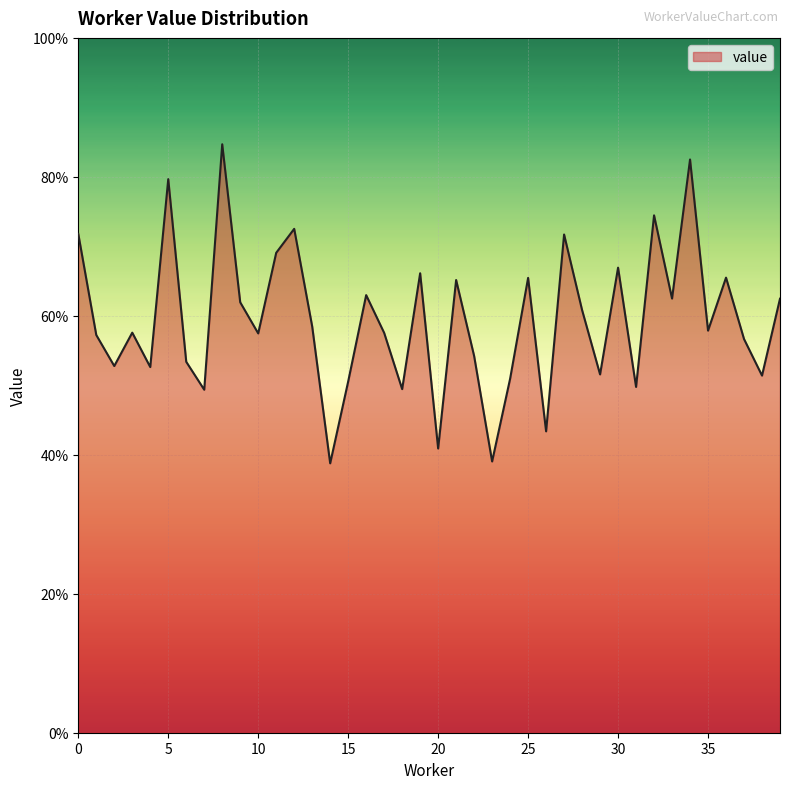

Which category has the highest value across all series?

8